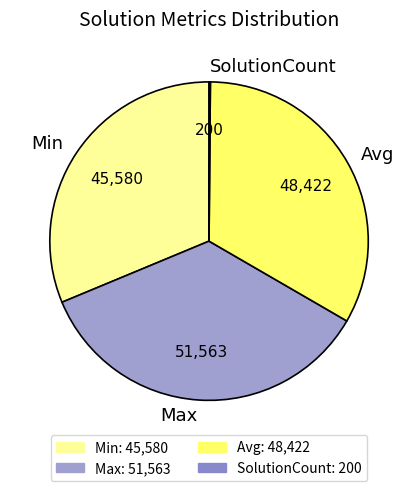

Is there any slice that represents more than half of the pie?

No